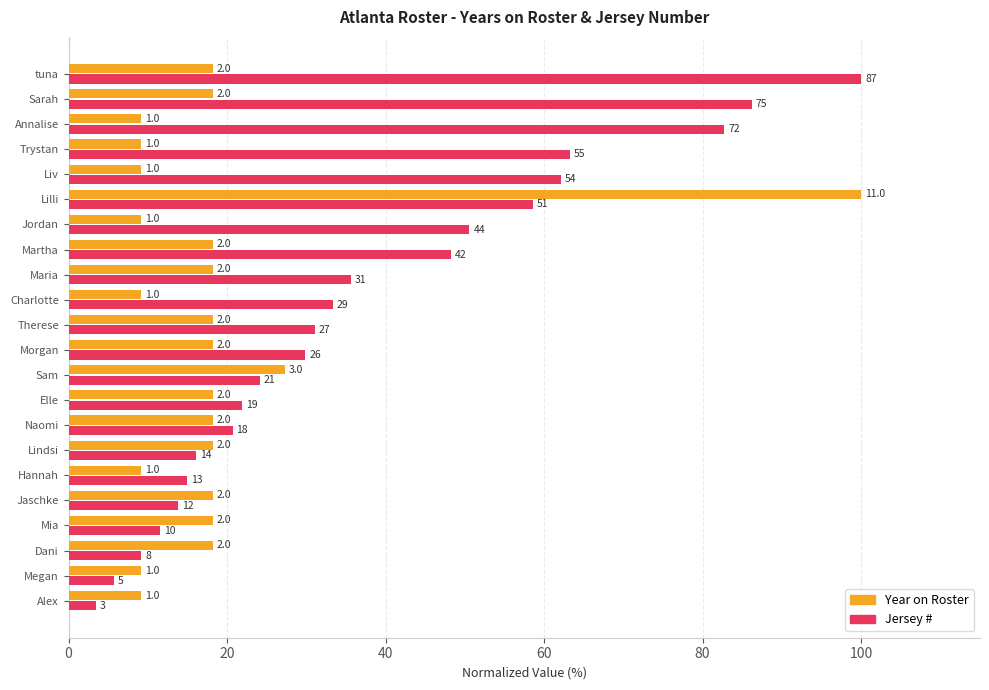

What are all the series names shown in the legend?

Year on Roster, Jersey #